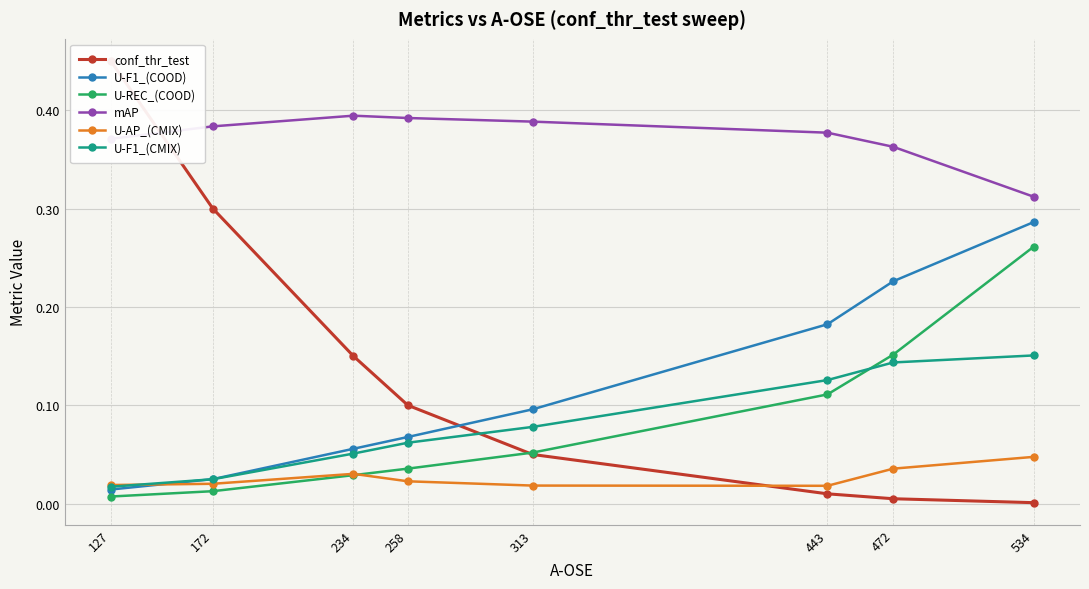

The U-AP_(CMIX) series shows 0.0 at 234. True or false?

False